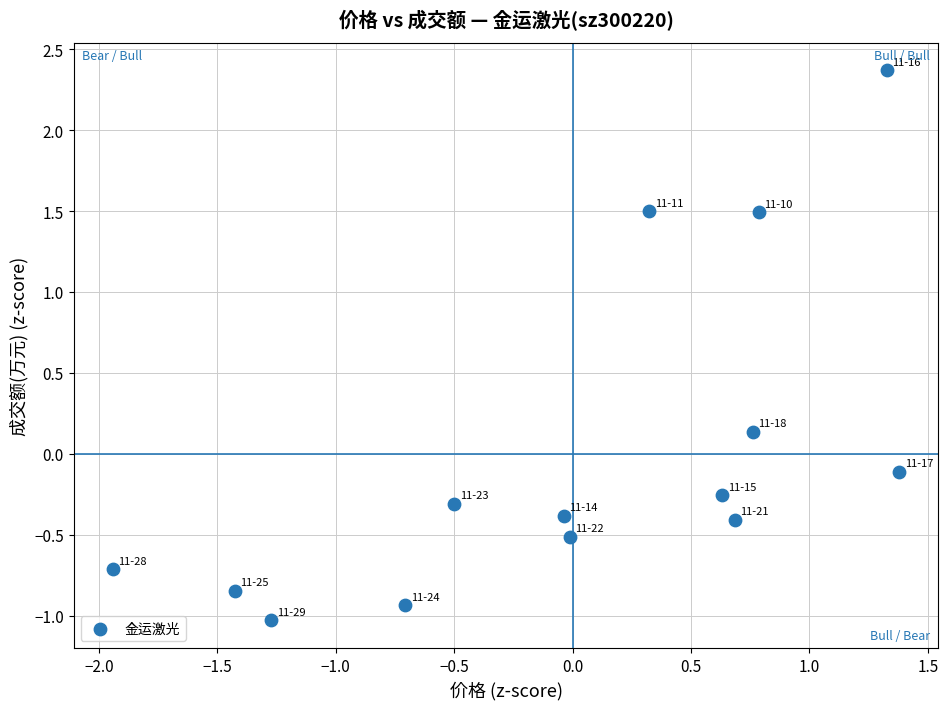

What is the range of X values (max minus min)?

3.3